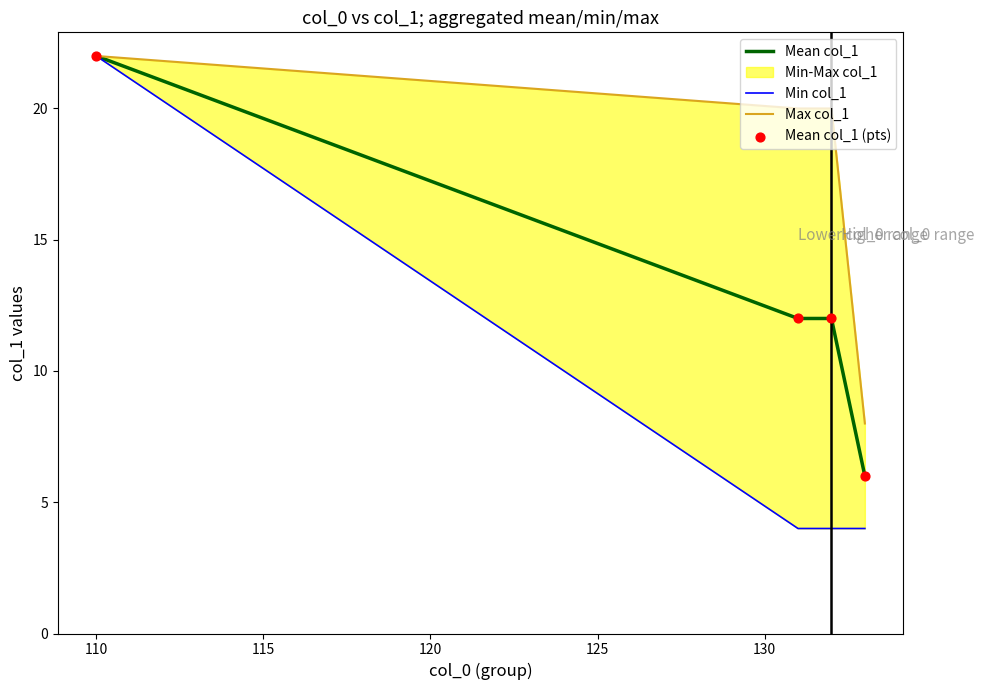

True or false: Mean col_1 has more than 2 points higher than both neighbors.

False